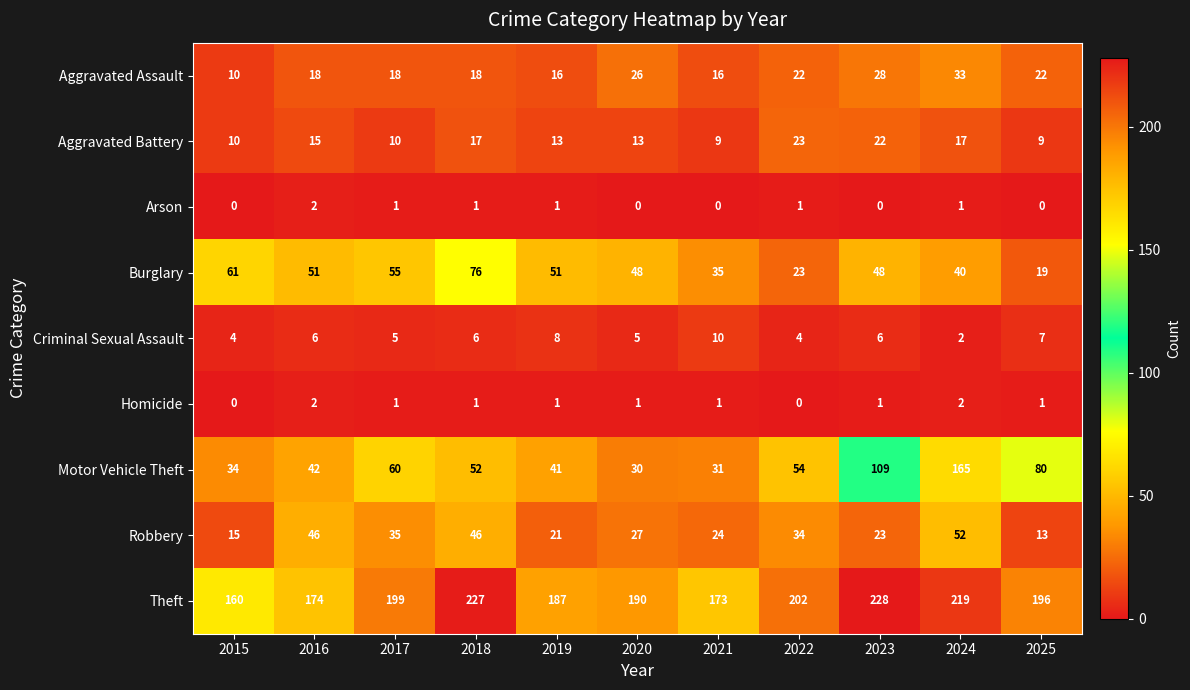

How many positive values does the Arson series have?

6